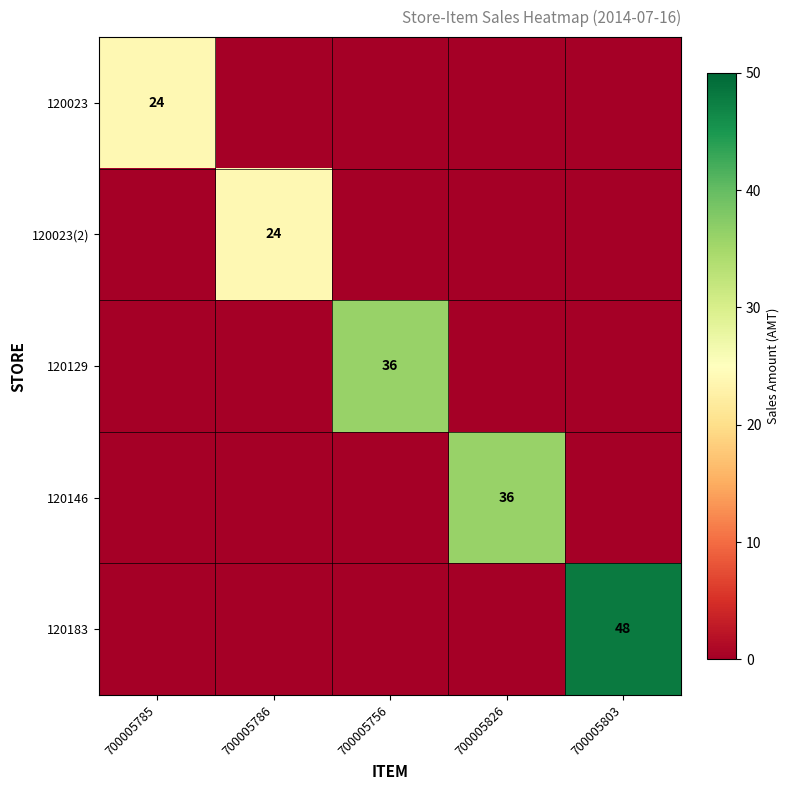

True or false: 120129 has a value of 36 at 700005756.

True